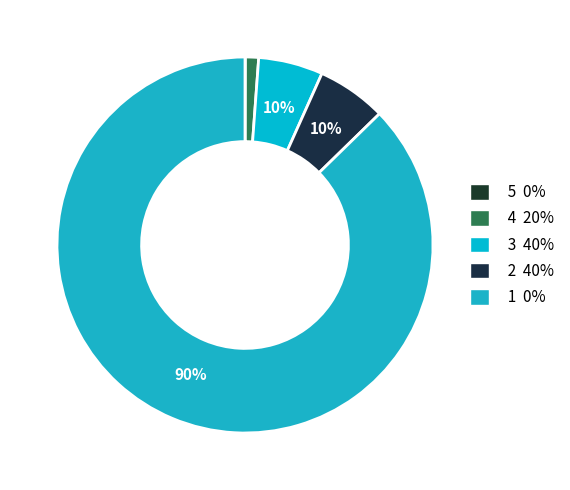

The 2 slice represents 1% of the pie. True or false?

False